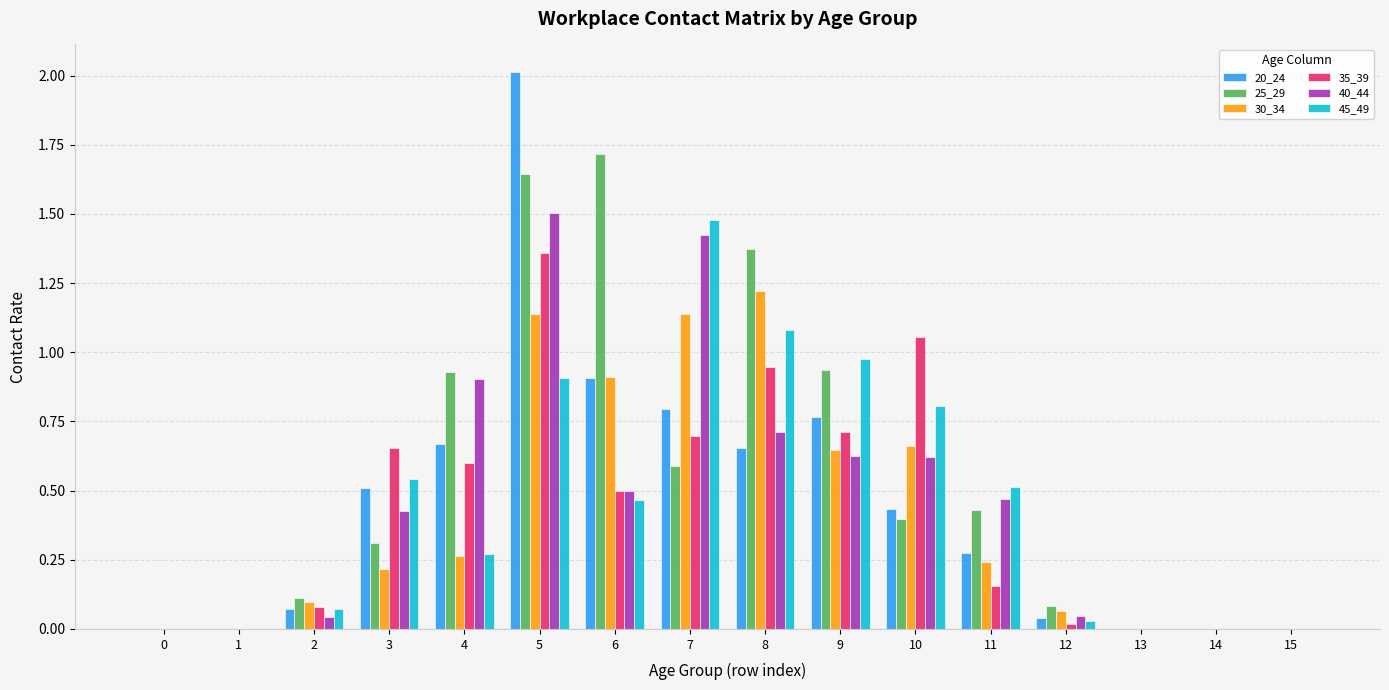

Which label corresponds to the largest value in the chart?

5